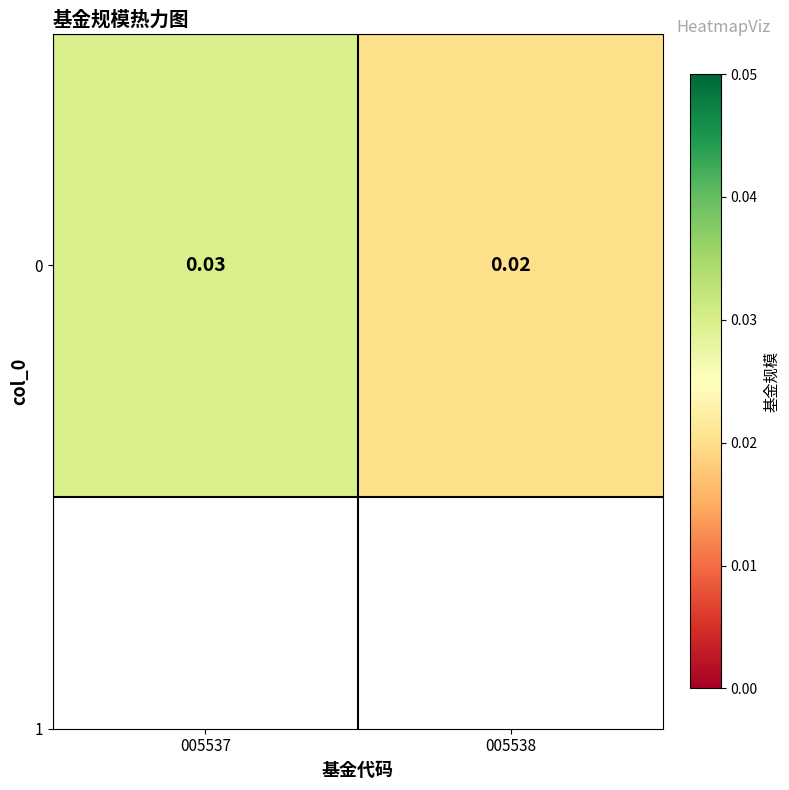

Rank the categories by value from lowest to highest.

005538, 005537